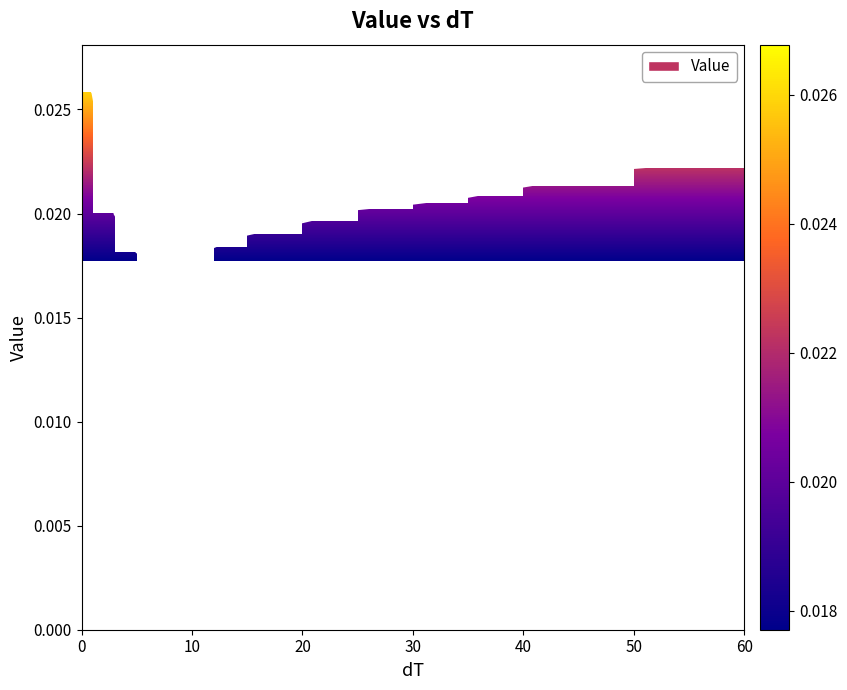

True or false: there are more than 2 points higher than both neighbors.

False